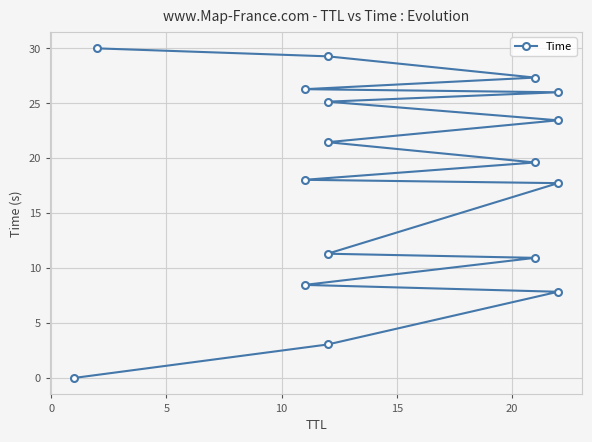

True or false: the data shows 13.9 at 10.

False